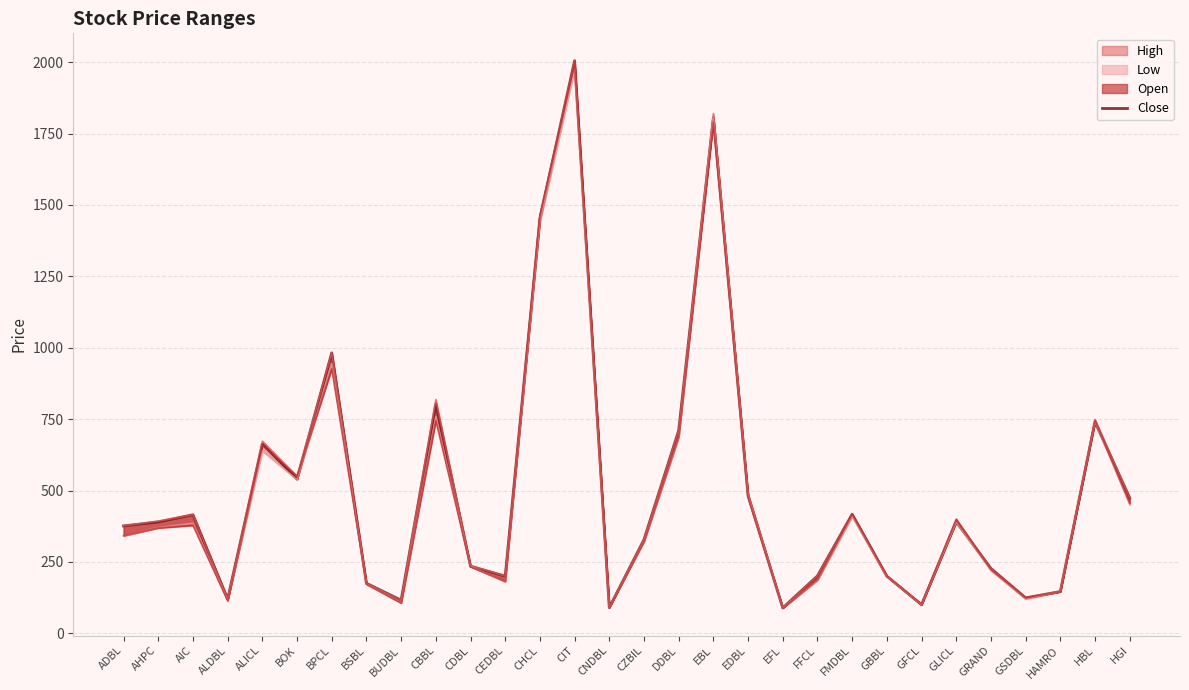

The value at EDBL is 482. True or false?

True